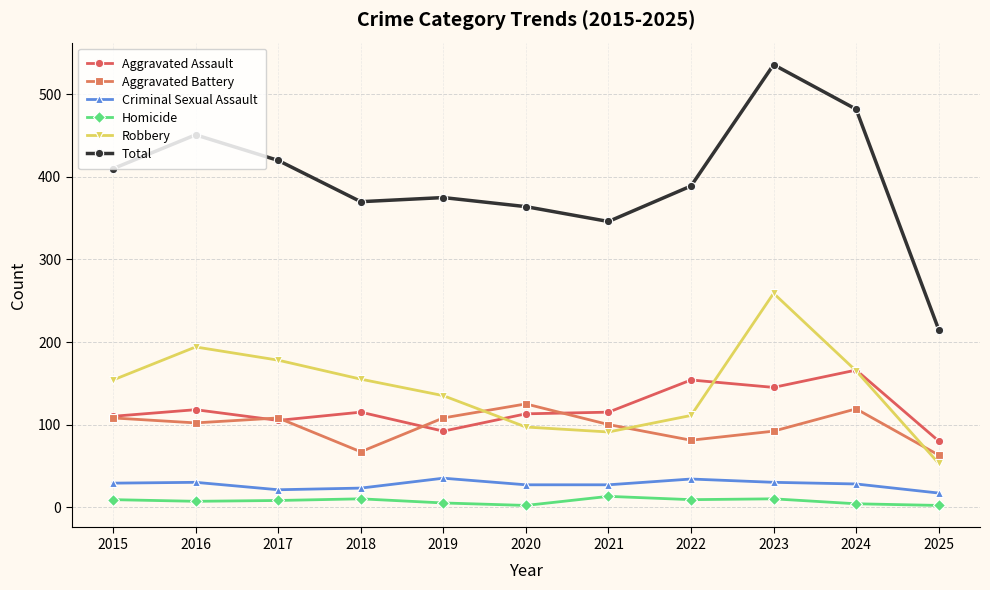

At how many categories does at least one series exceed 249?

10